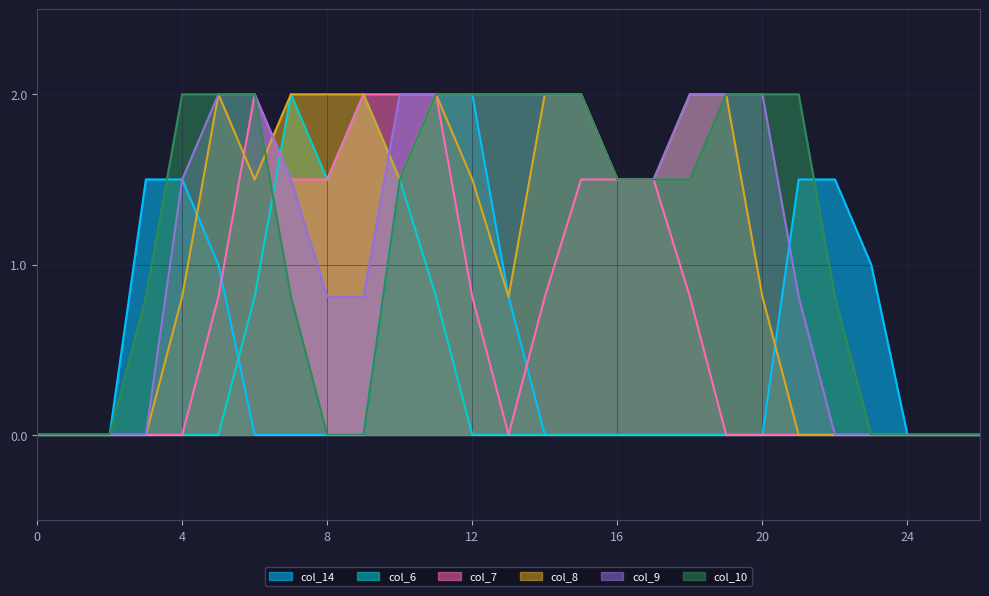

What is the maximum value shown in the chart?

2.0